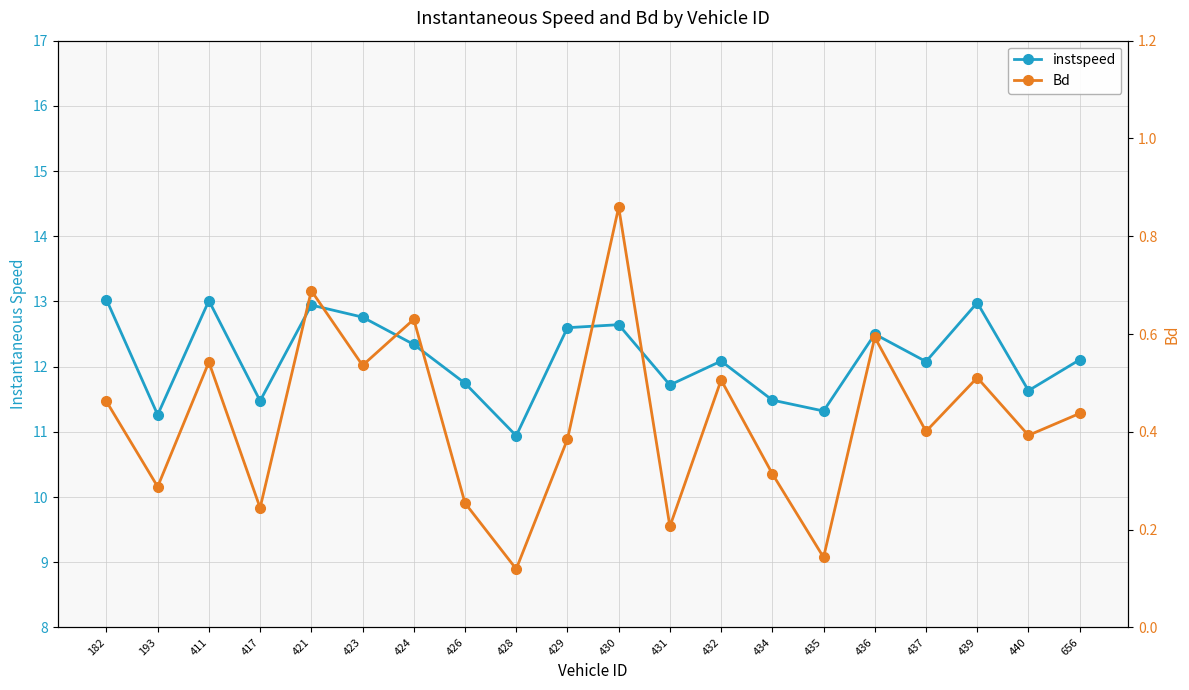

The instspeed series shows 13.0 at 439. True or false?

True